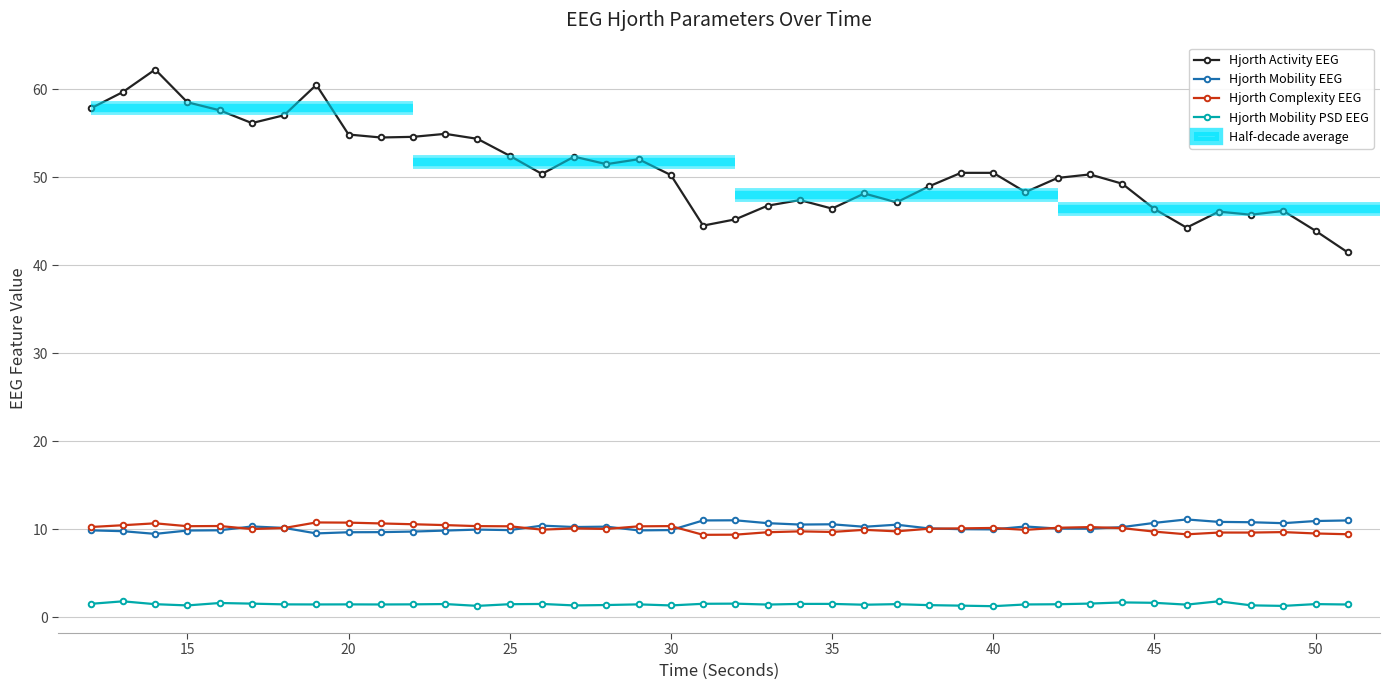

True or false: Hjorth Mobility EEG and Hjorth Mobility PSD EEG cross at least once.

False